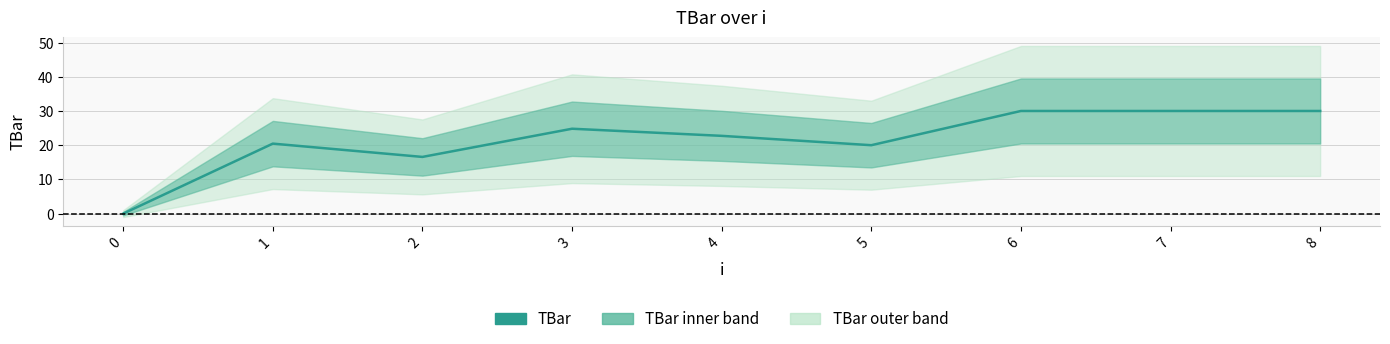

What is the value of the 5th point from the left?

22.7